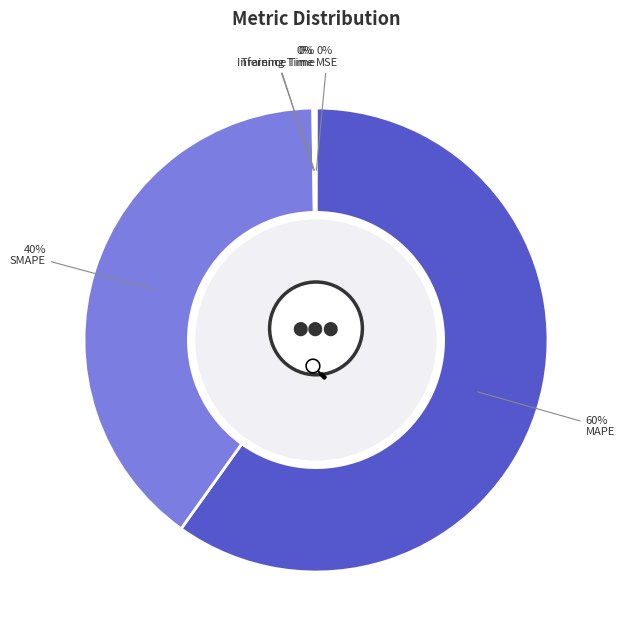

Is there a majority slice in this chart?

Yes